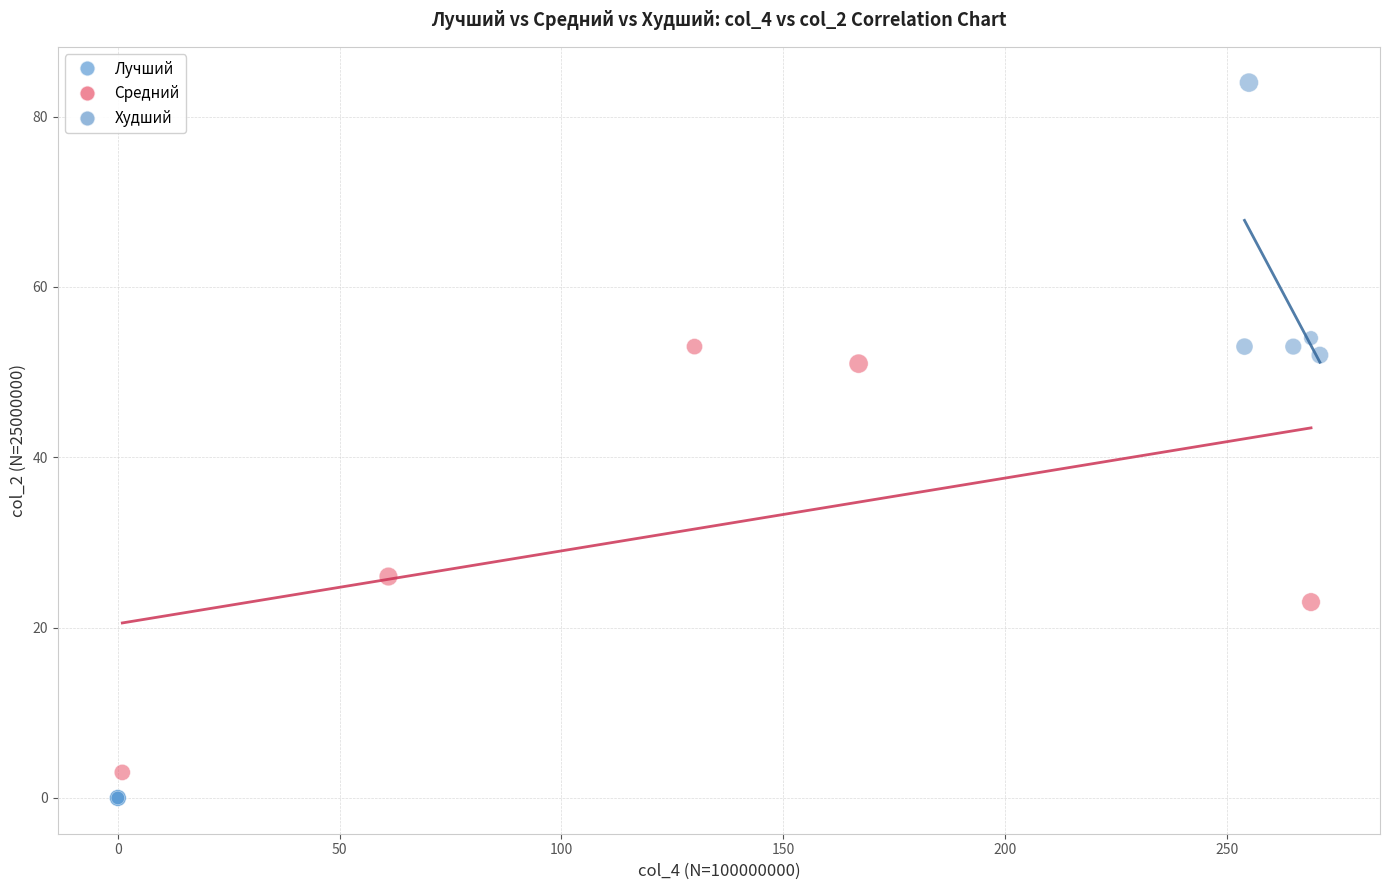

Which series contains the lowest Y value?

Лучший